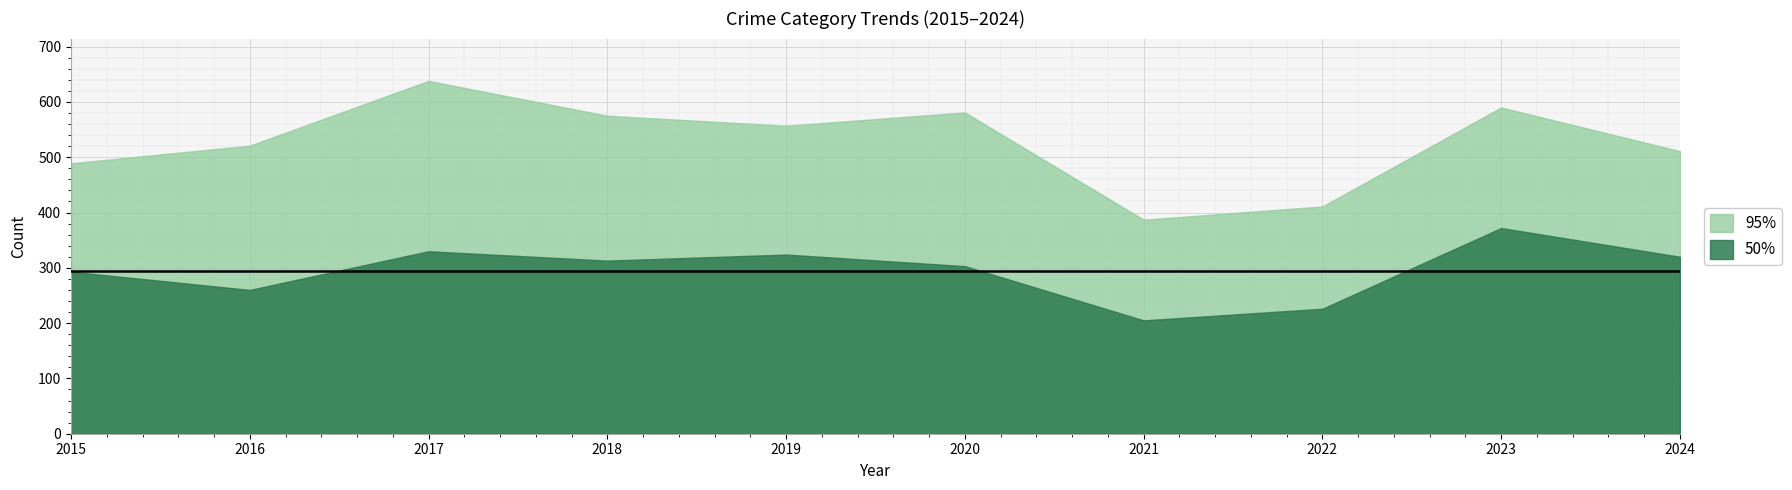

What is the approximate value of 95% at 2017, to the nearest 10?

640